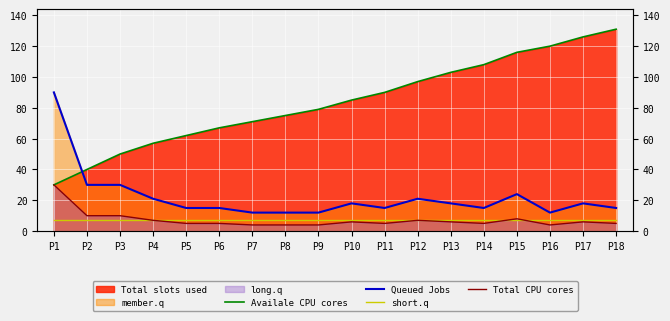

What is the sum of the Total CPU cores values at P9 and P4?

11.0